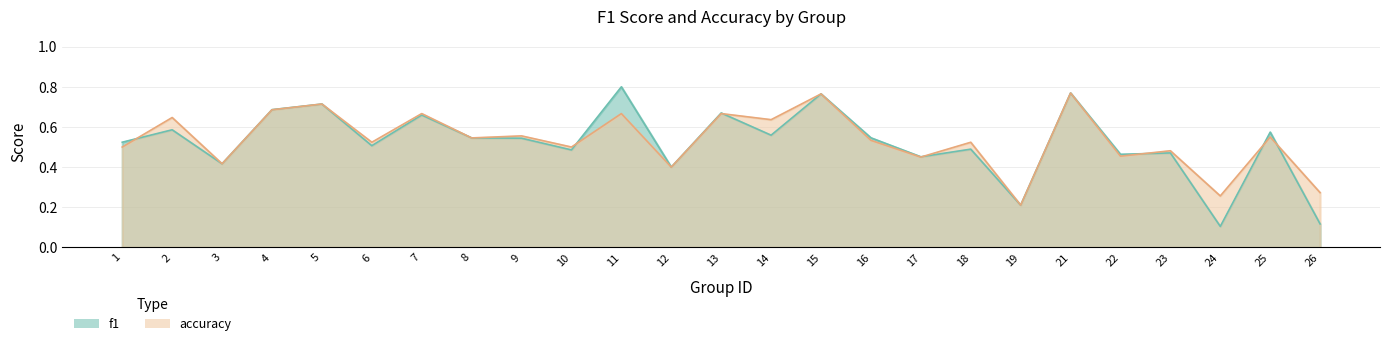

True or false: accuracy and f1 cross at least once.

True